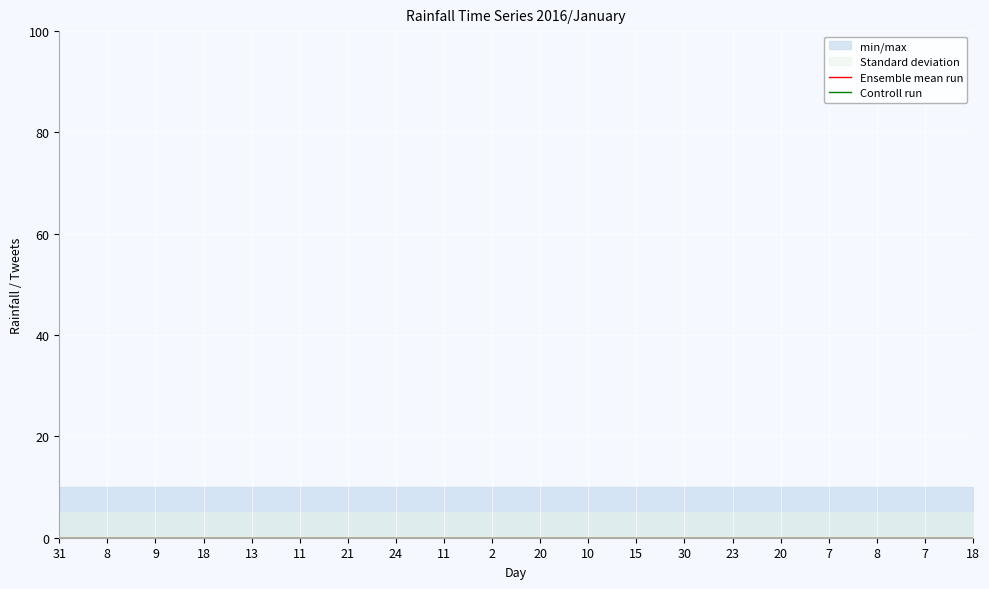

Is this an area chart (filled region under the line)?

No